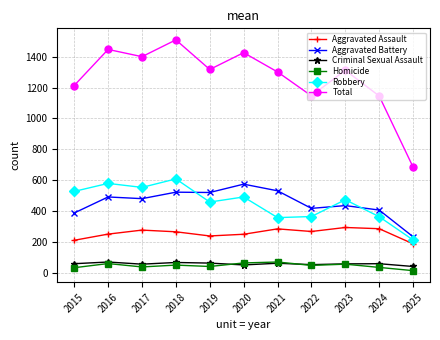

What is the total value across all series at 2019?

2636